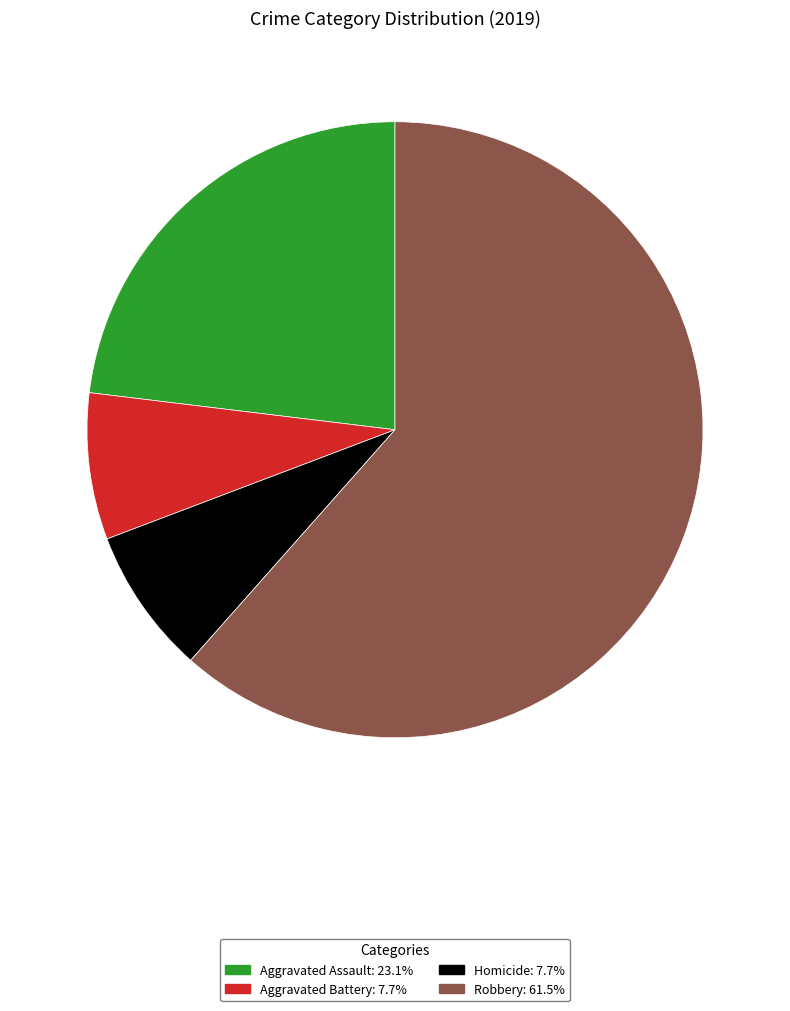

Is there a majority slice in this chart?

Yes